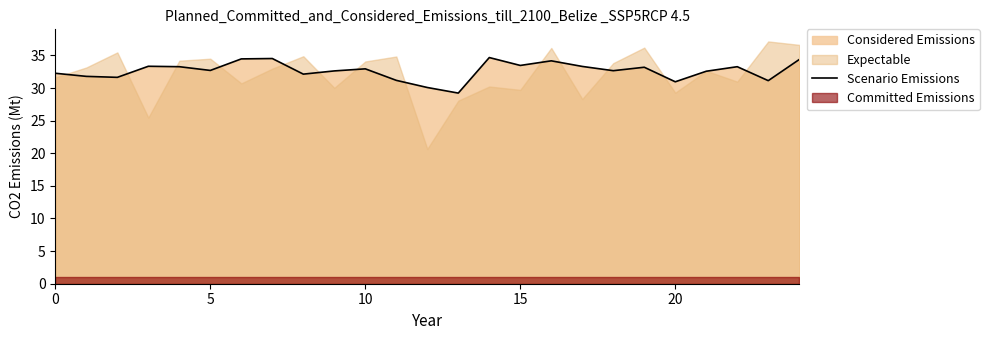

The chart shows a value of 20.4 at 24. True or false?

False